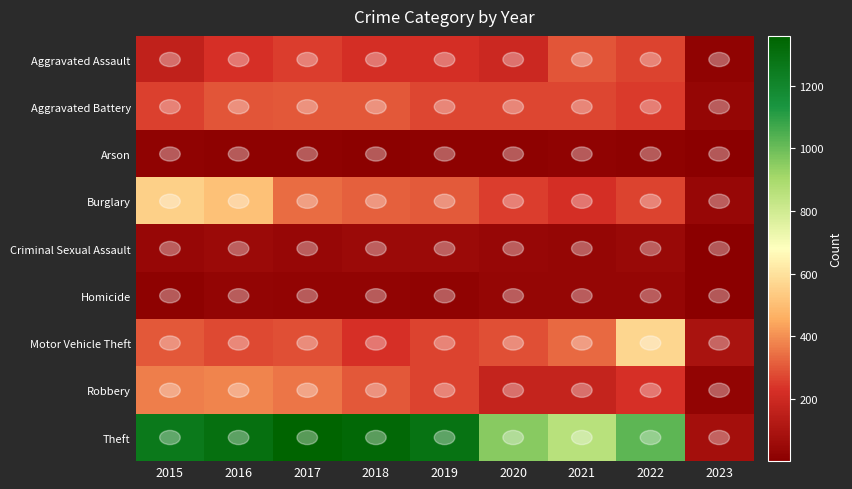

At how many categories does at least one series exceed 767?

8